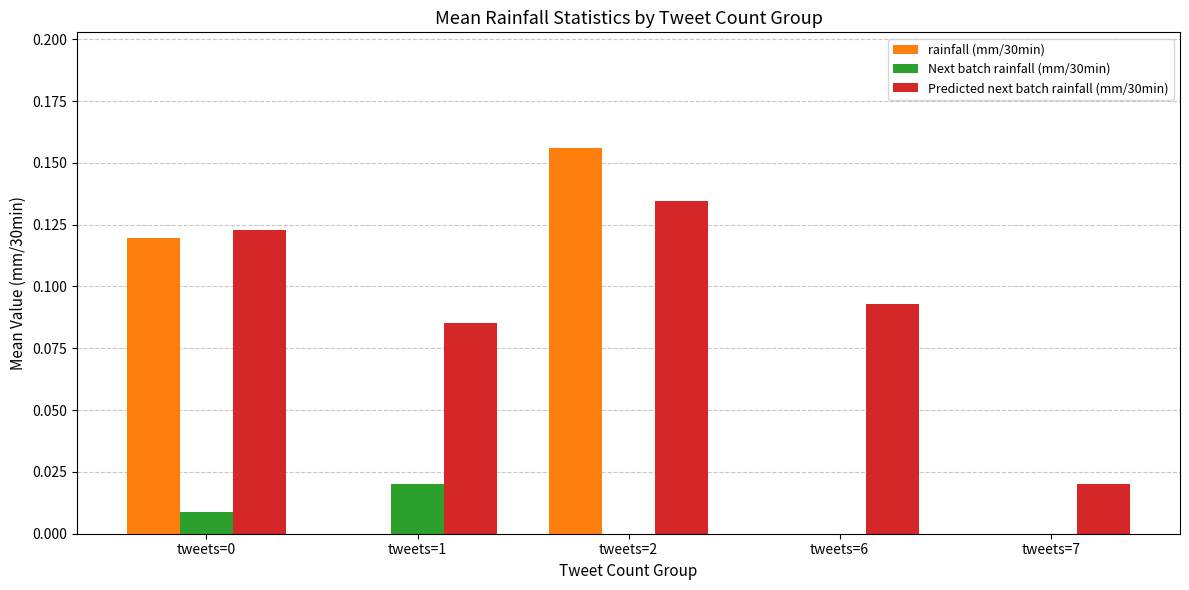

At which category is the sum across all series the highest?

tweets=2